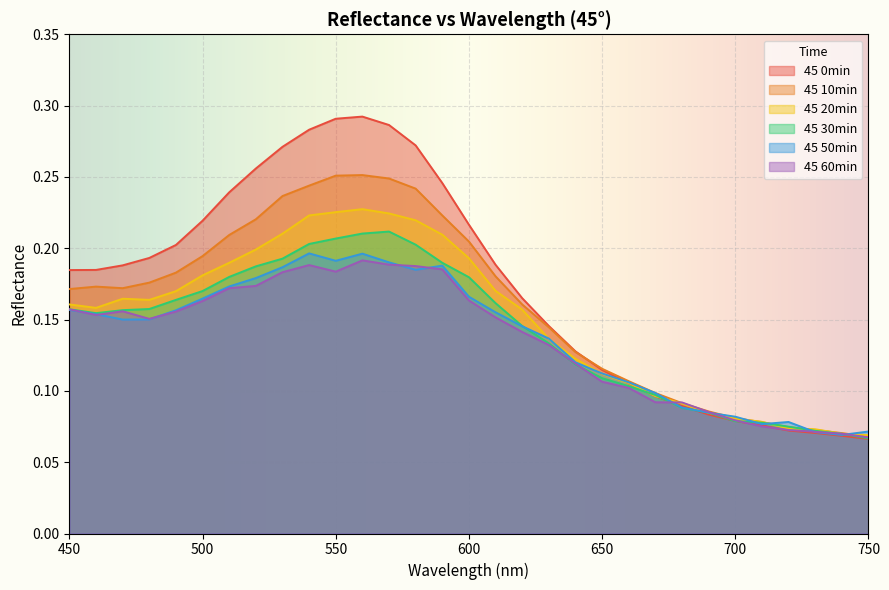

The 45 30min series shows 0.2 at 590. True or false?

True